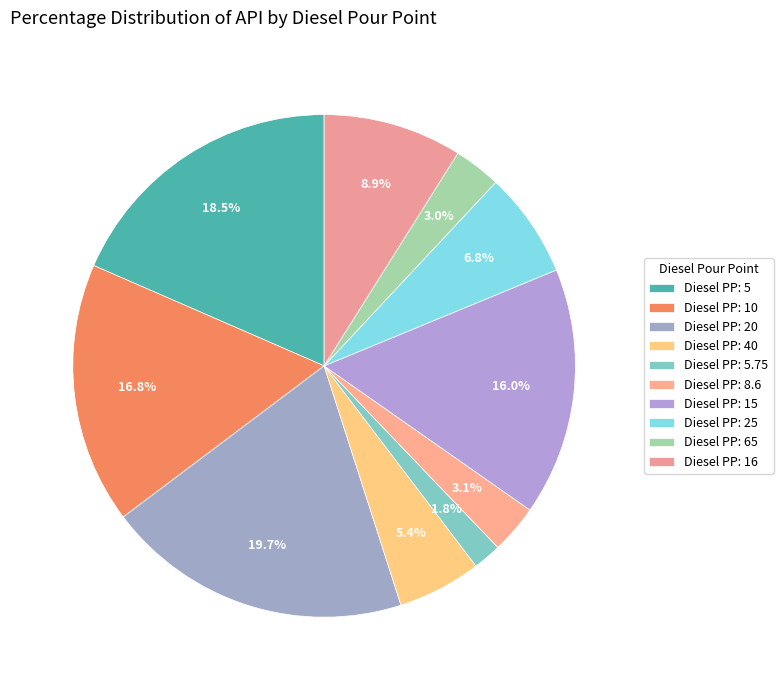

Count the number of slices in the pie.

10